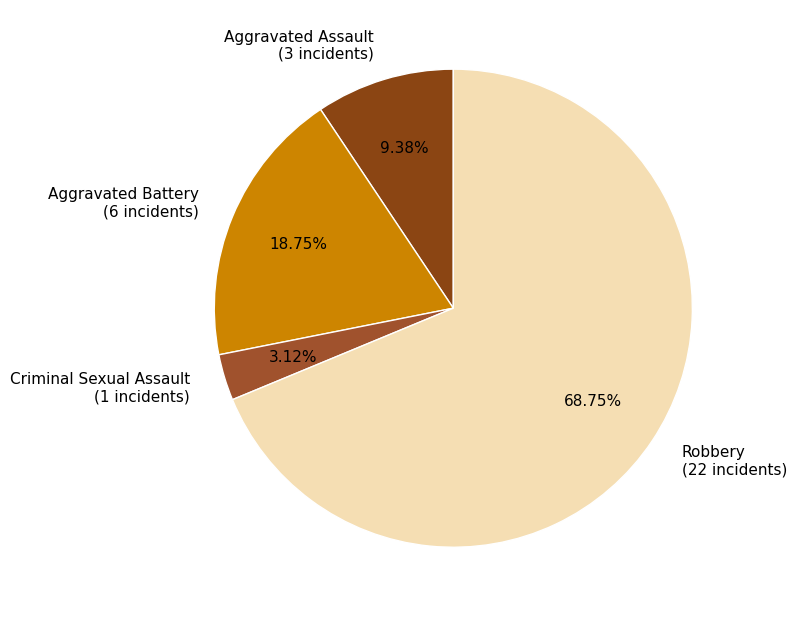

Between Aggravated Battery and Aggravated Assault, which is larger?

Aggravated Battery